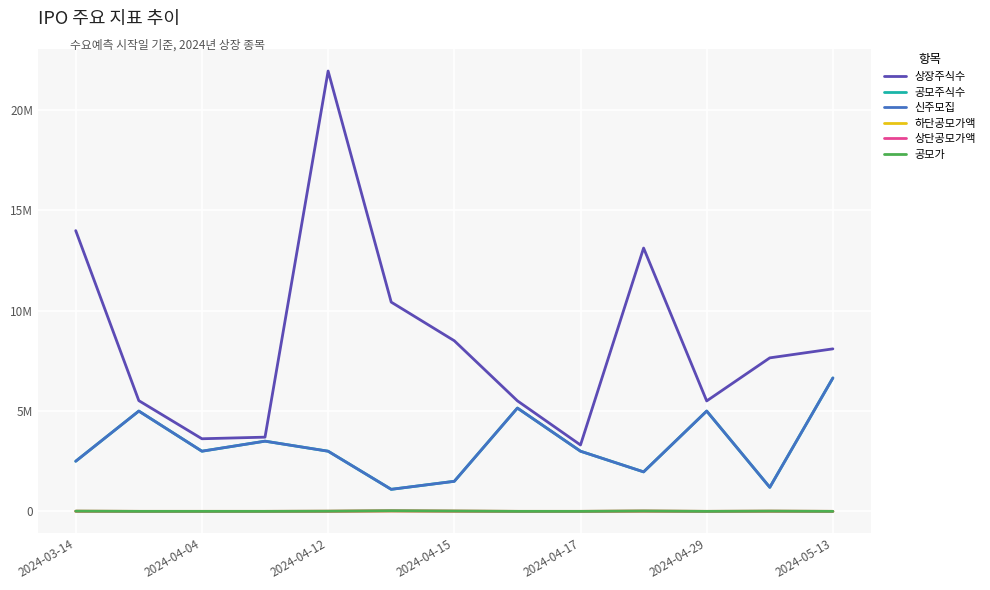

At how many categories does at least one series exceed 11548996?

3